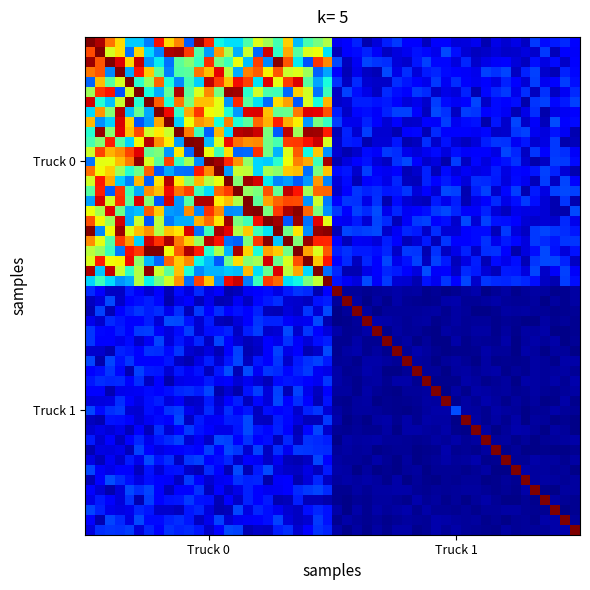

At which category does the chart reach its peak across all series?

Truck 0